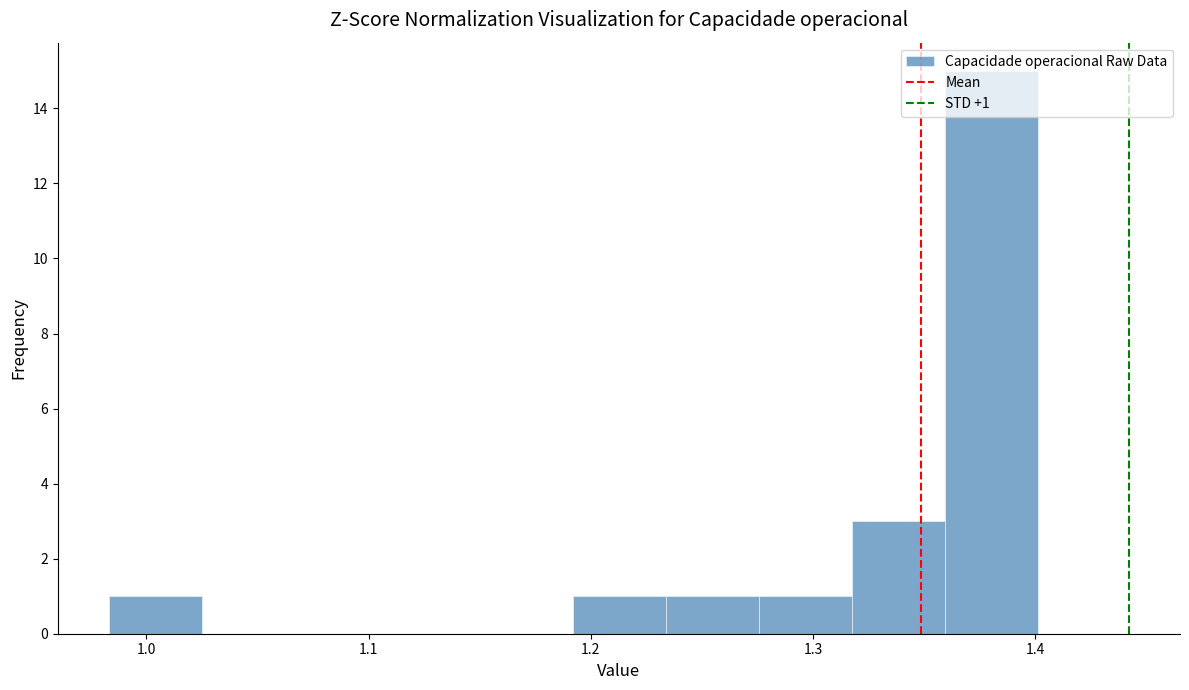

Which range on the x-axis has the tallest bar?

1.36 to 1.40